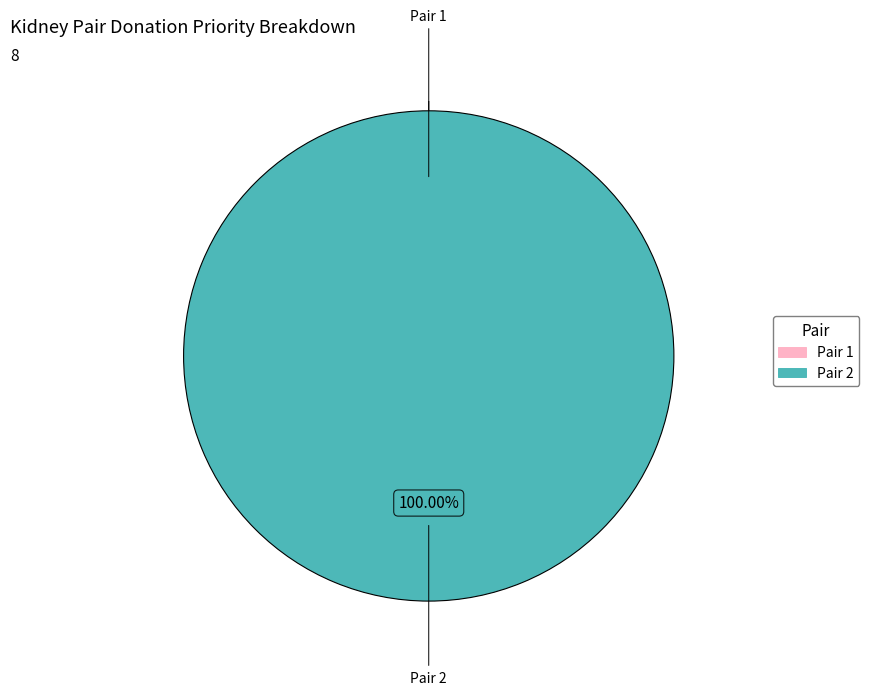

Between 2 and 1, which is larger?

2